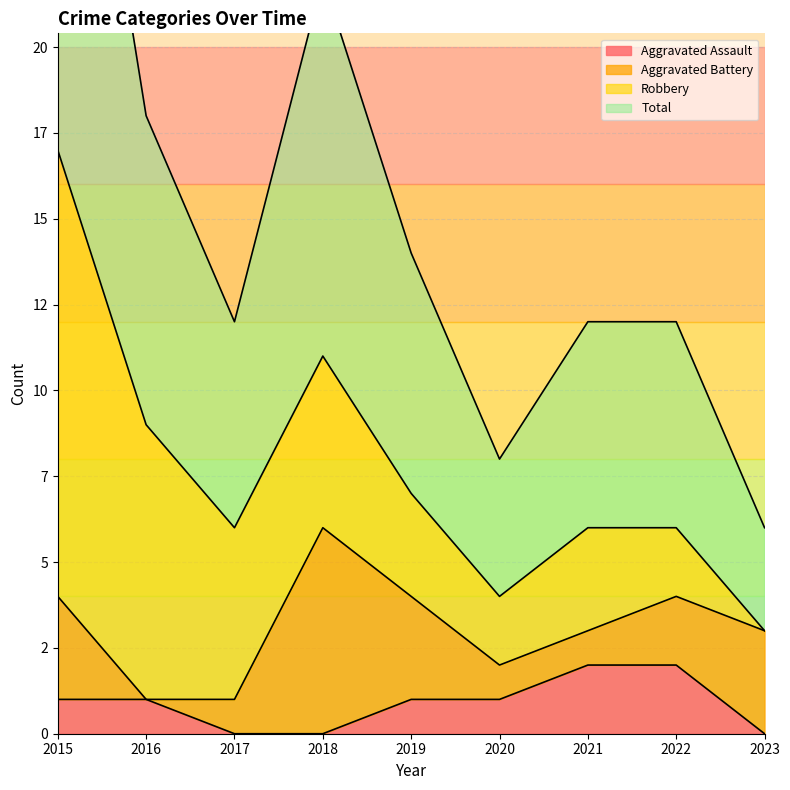

The value of Total at 2023 is 5. True or false?

False